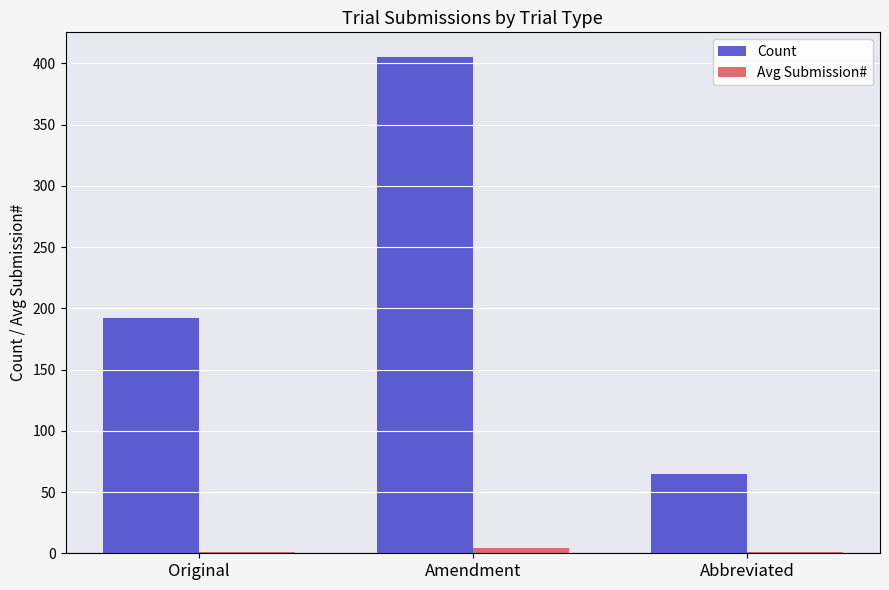

At which category is the sum across all series the highest?

Amendment